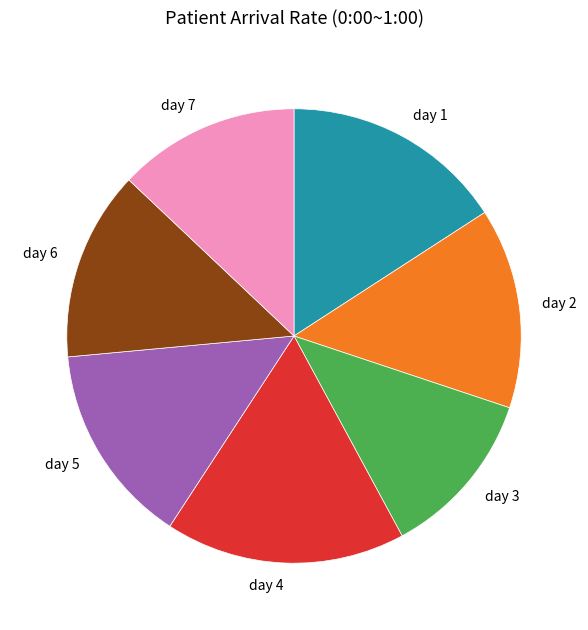

Which slice is the largest?

day 4